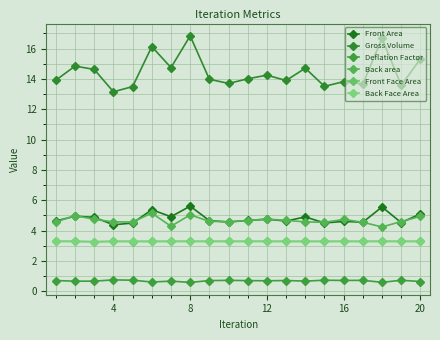

What is the value of the Front Area point at the 2nd from the left?

4.9